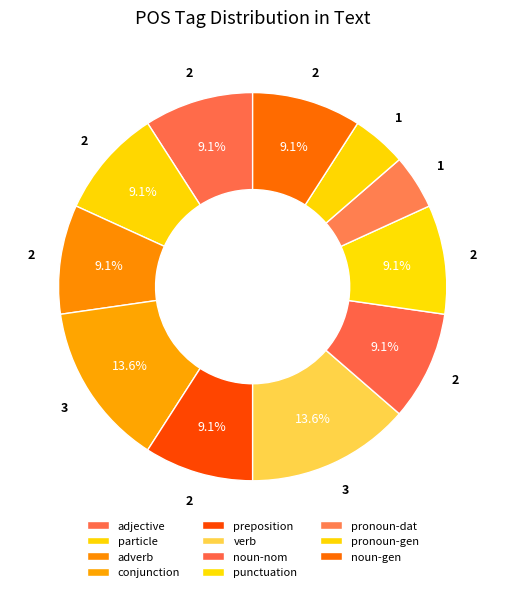

How many slices are in this pie chart?

11